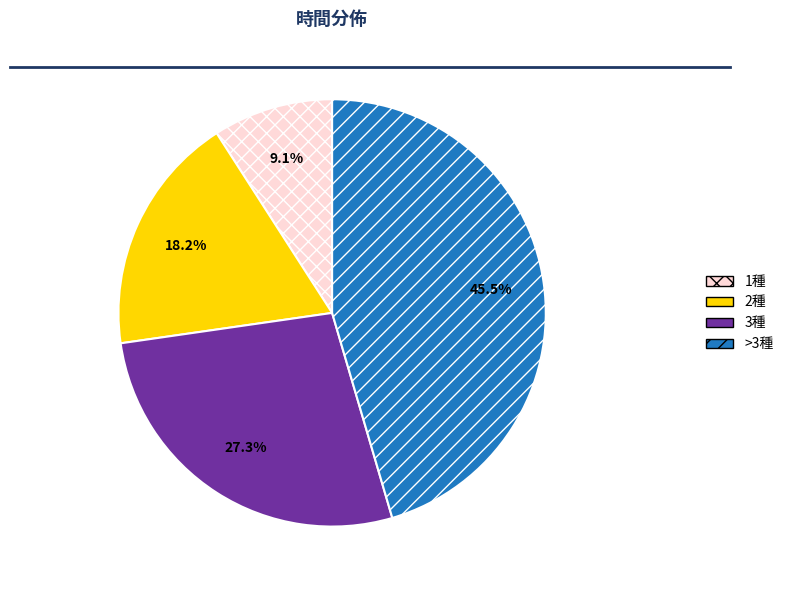

Is there any slice that represents more than half of the pie?

No